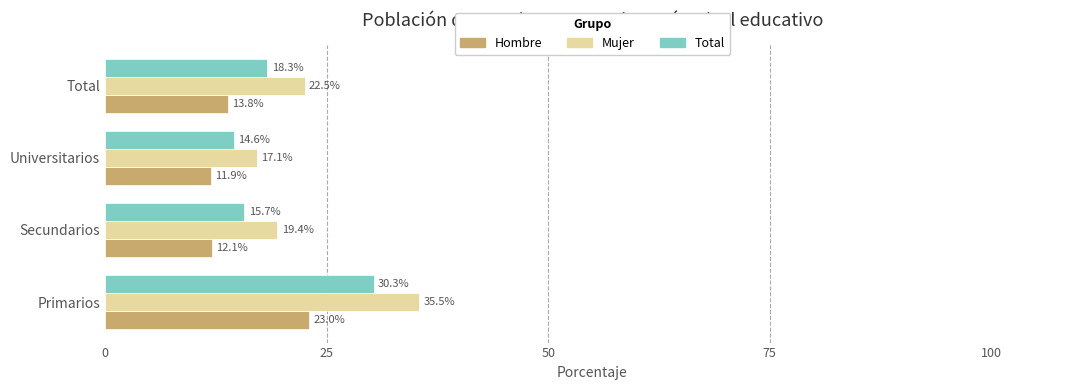

What is the sum of all Hombre values?

60.8